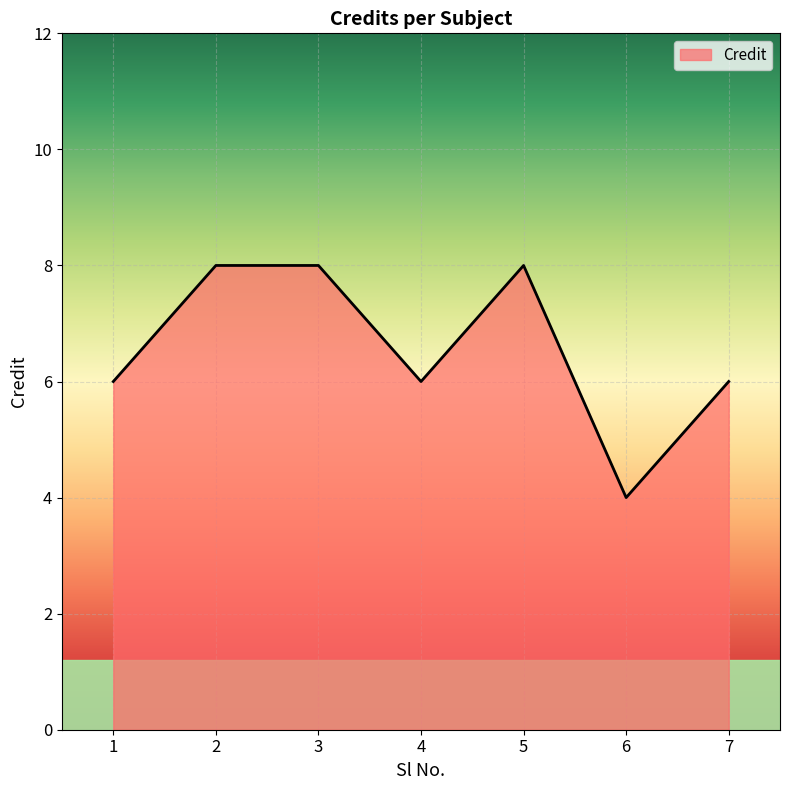

Count the number of data series in this chart.

1